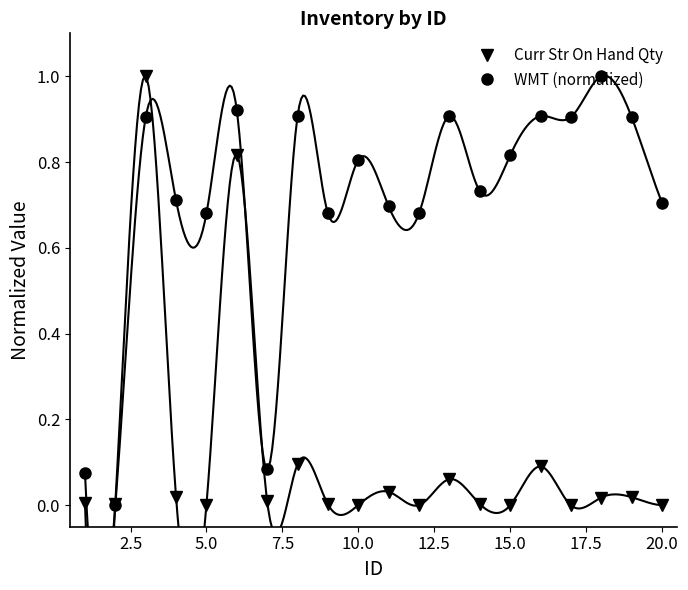

What is the greatest value displayed?

1.0